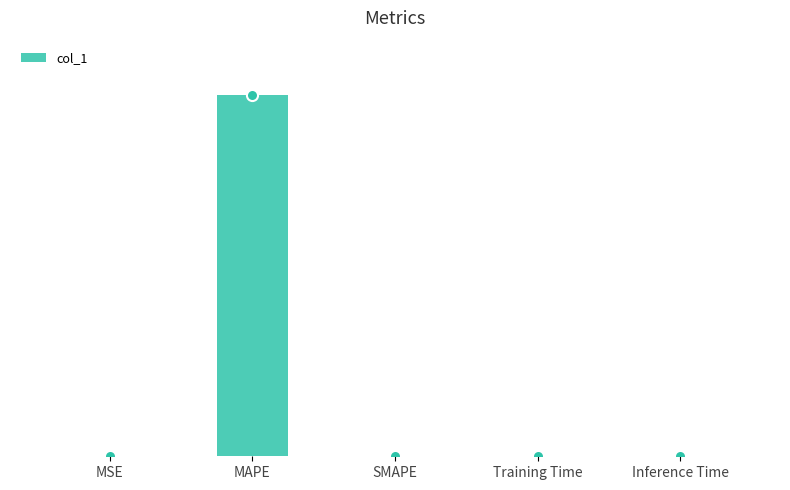

What is the label of the 5th bar from the left?

Inference Time